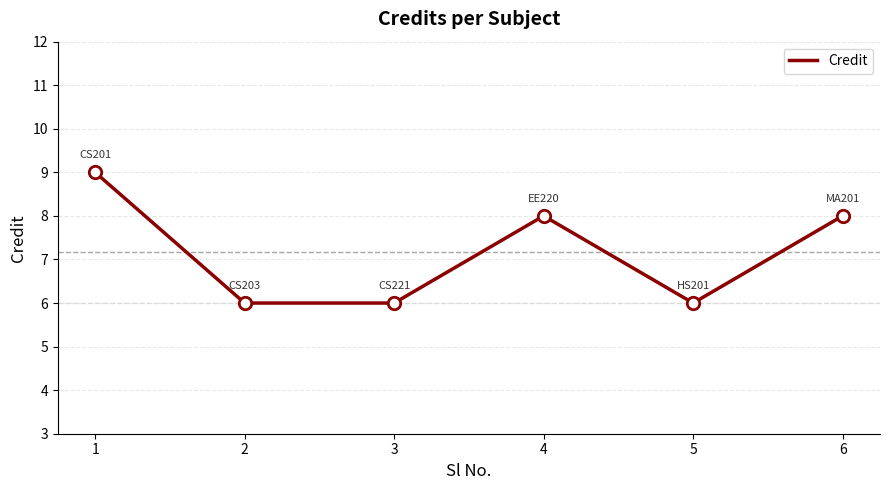

What is the ratio of the value at 1 to the value at 4?

1.1